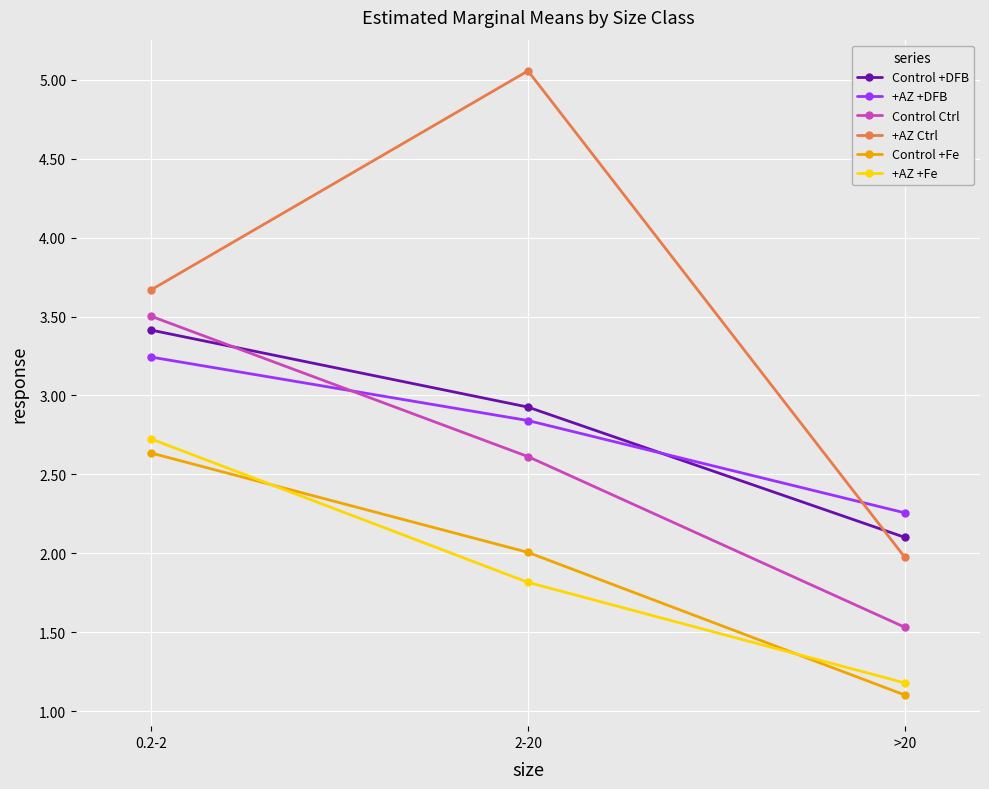

What is the greatest value displayed?

5.1